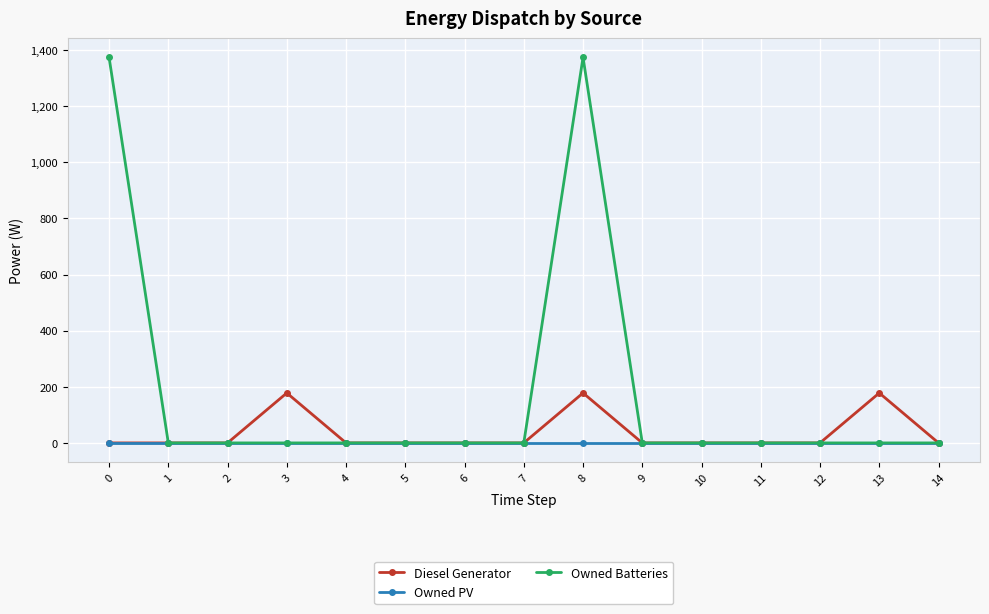

Which series changed the most between 4 and 8?

Owned Batteries